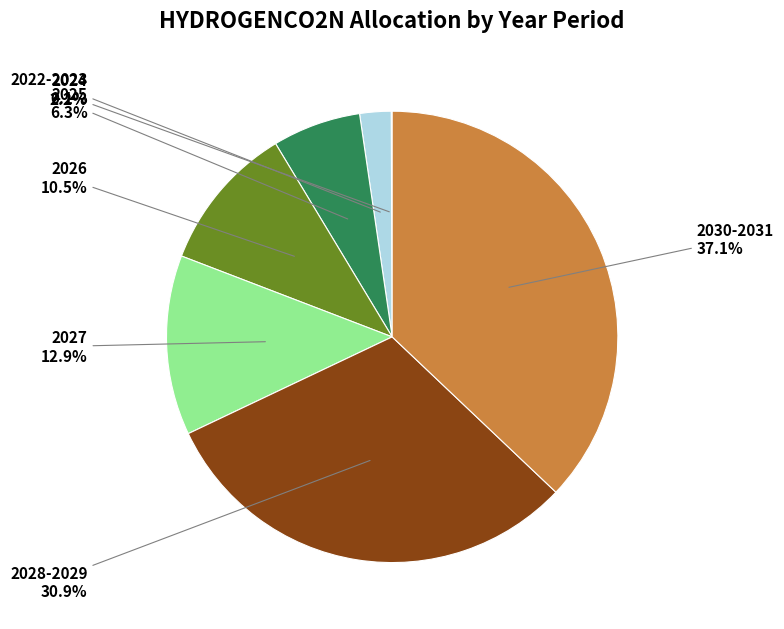

Does any single category account for the majority?

No